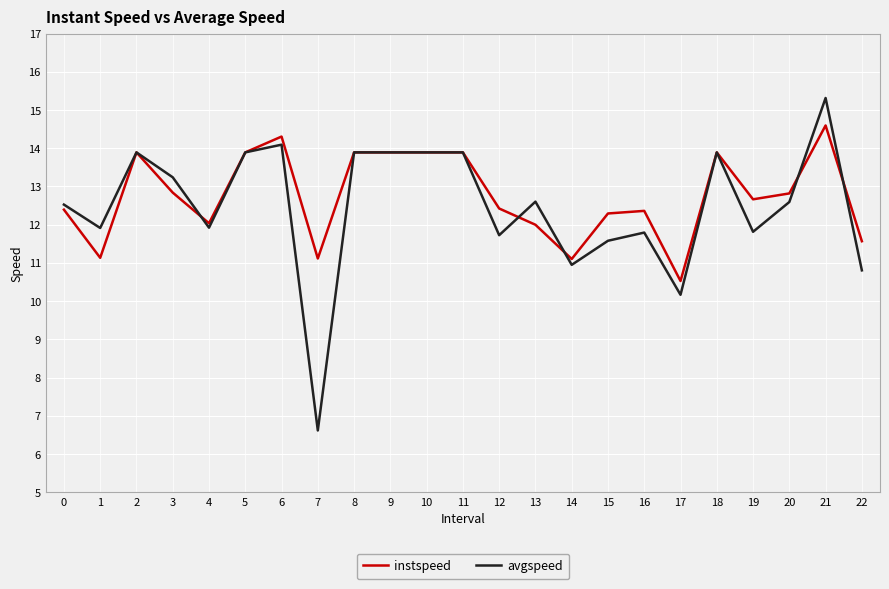

Read the instspeed value at 17.

10.5